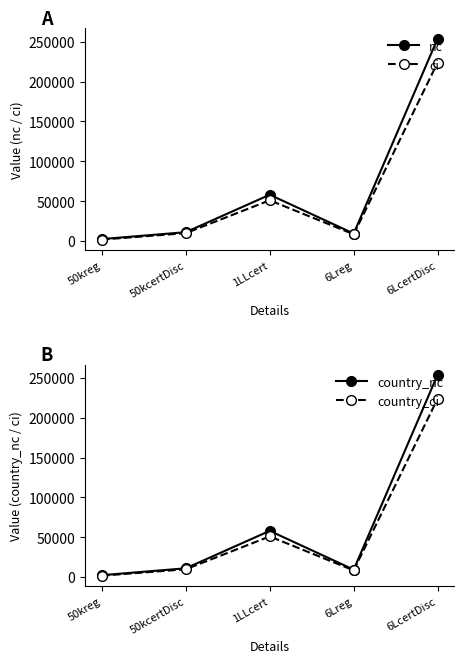

Is it true that country_ci equals 8325 at 6Lreg?

True